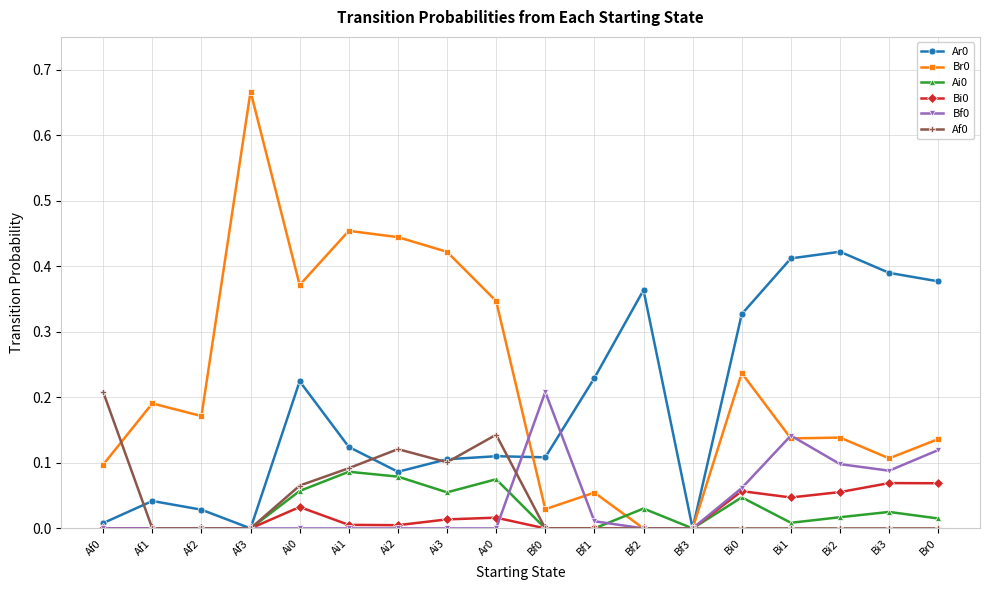

True or false: Ar0 has a value of 0.1 at Bf0.

True